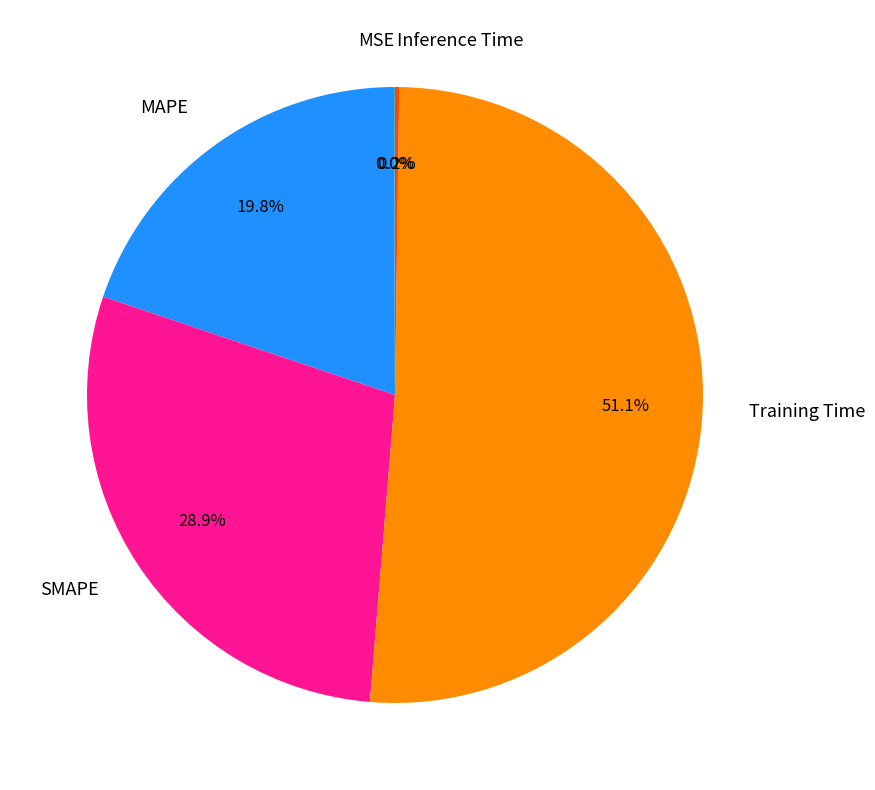

To the nearest percent, what percentage of the pie is MAPE?

20%